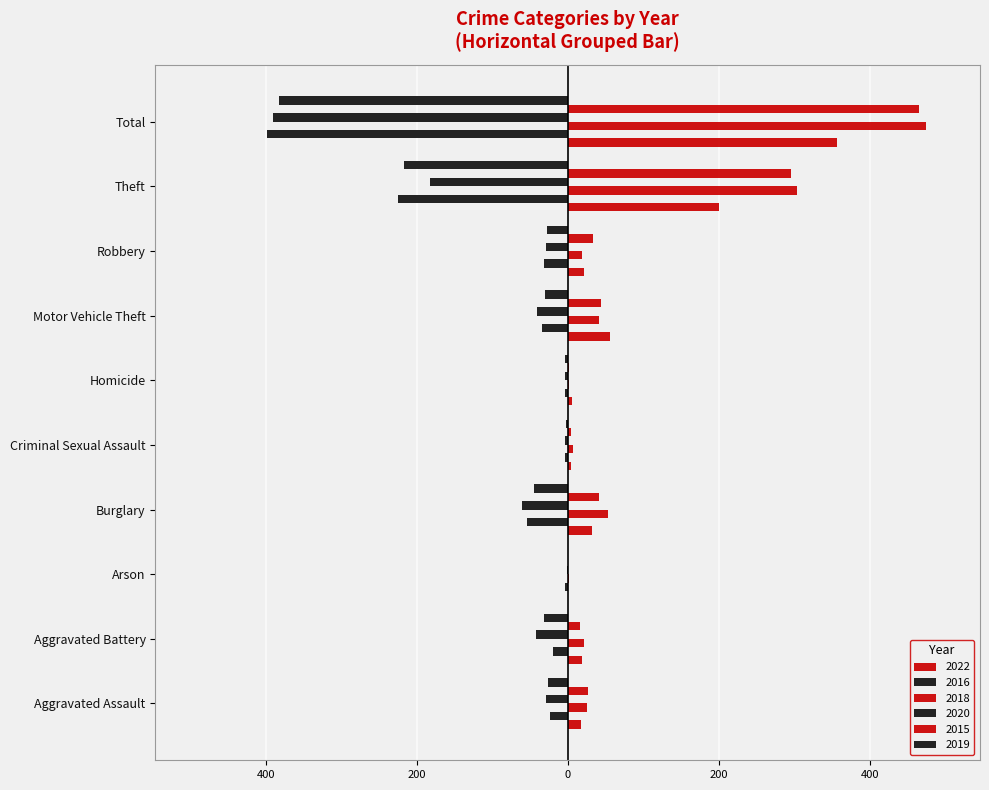

What is the difference between the maximum and minimum values in the 2016 series?

395